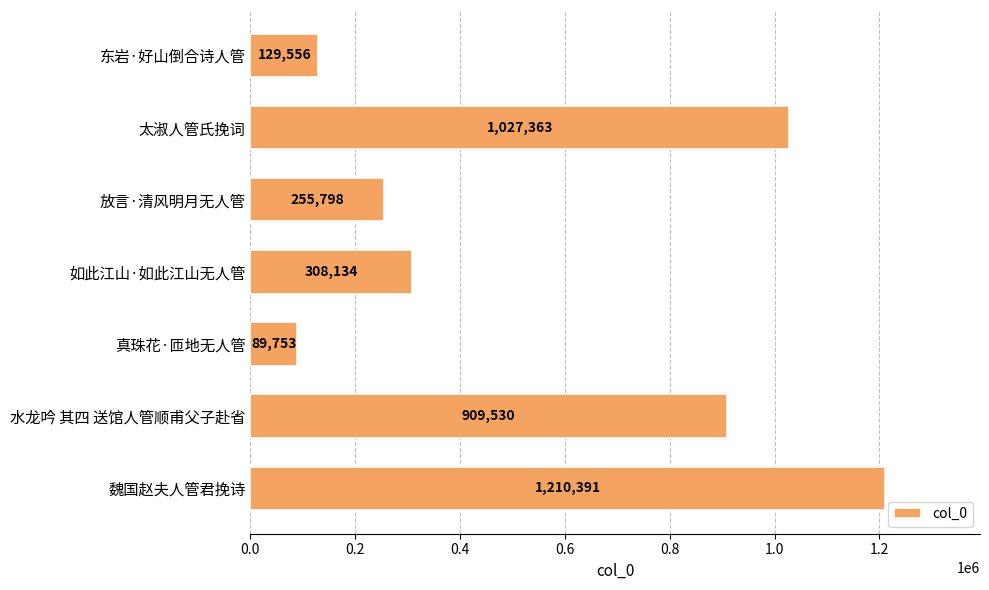

At which label is the value closest to 650072?

水龙吟 其四 送馆人管顺甫父子赴省